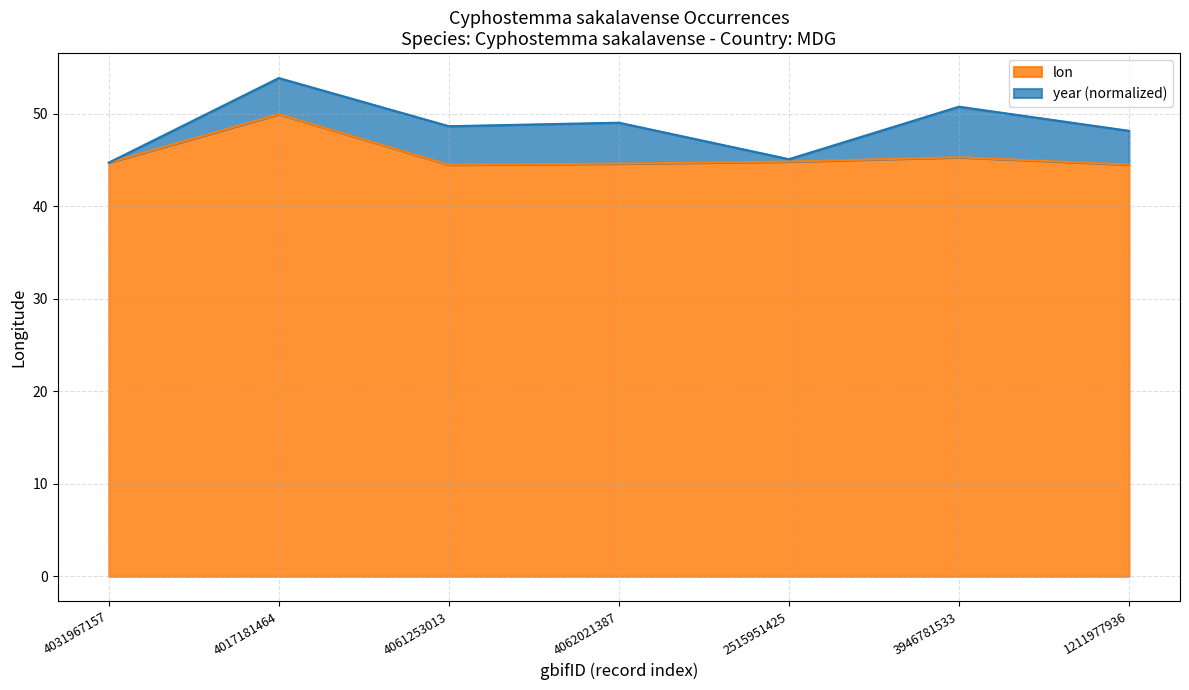

The value at 3946781533 is 45.3. True or false?

True